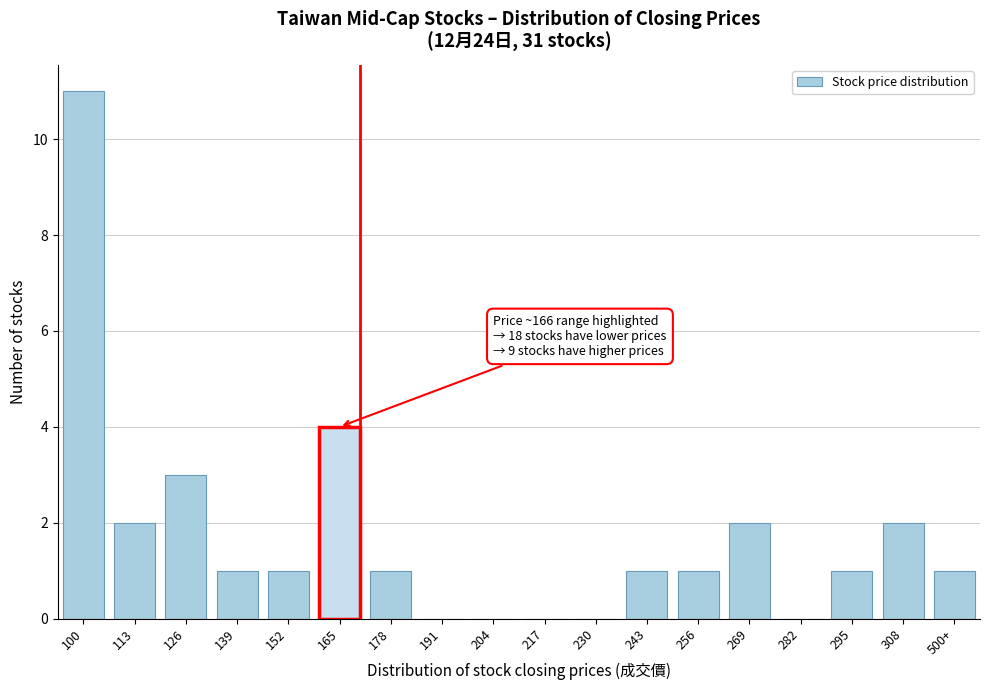

Reading left to right, transcribe all the data shown in this chart.

100=11	113=2	126=3	139=1	152=1	165=4	178=1	191=0	204=0	217=0	230=0	243=1	256=1	269=2	282=0	295=1	308=2	500+=1